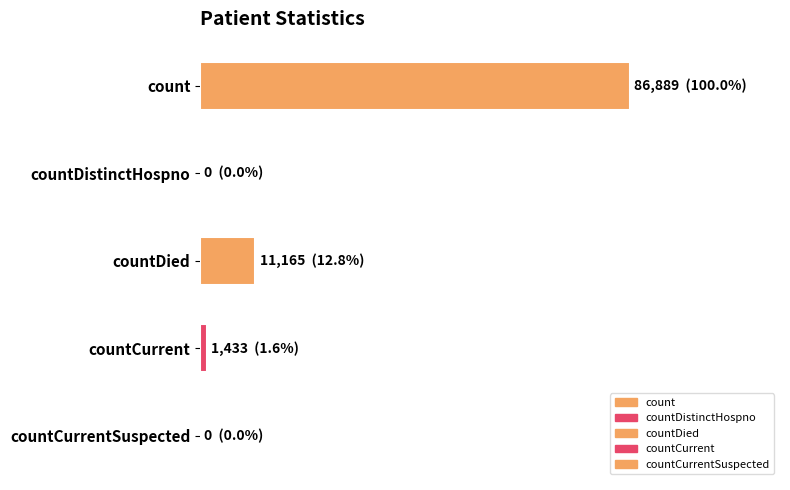

What is the difference between the maximum and second lowest values?

86889